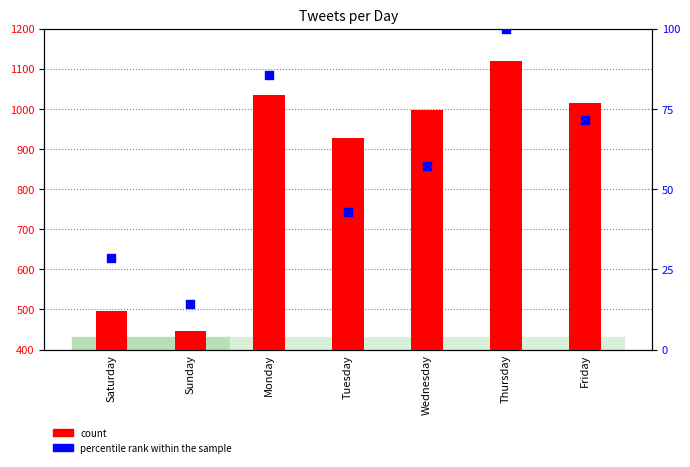

Is the value of count at Wednesday greater than the value of percentile rank within the sample at Friday?

Yes